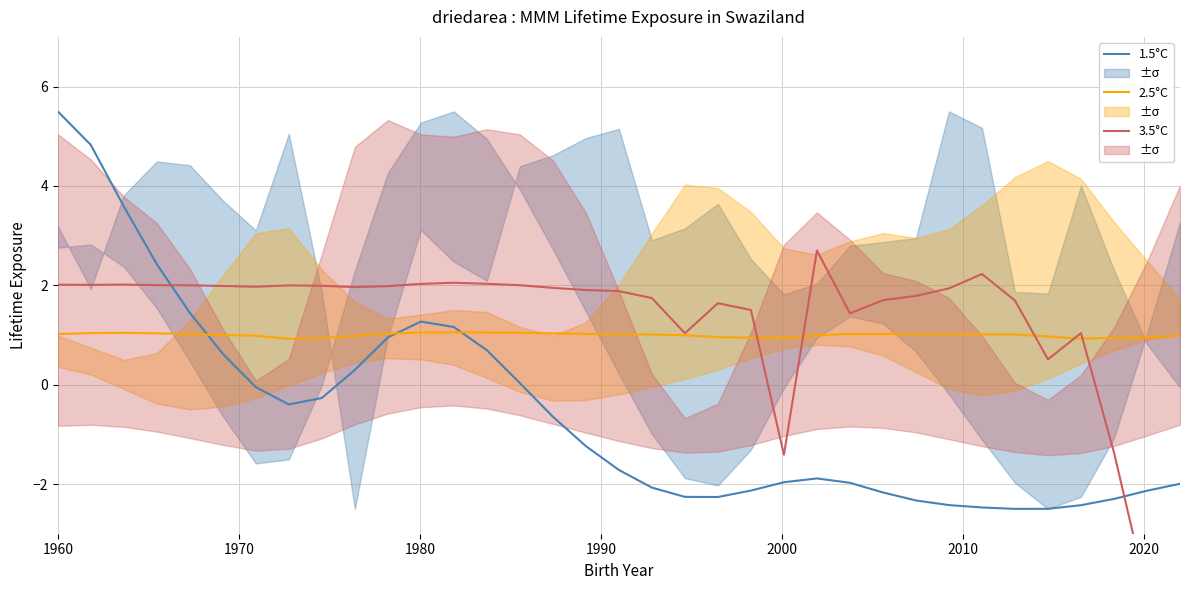

What position from the left is 2010?

6